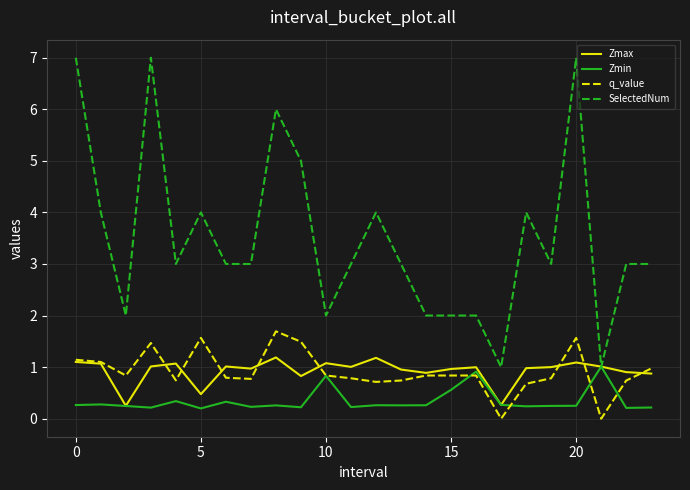

What is the lowest value of the Zmin series?

0.2